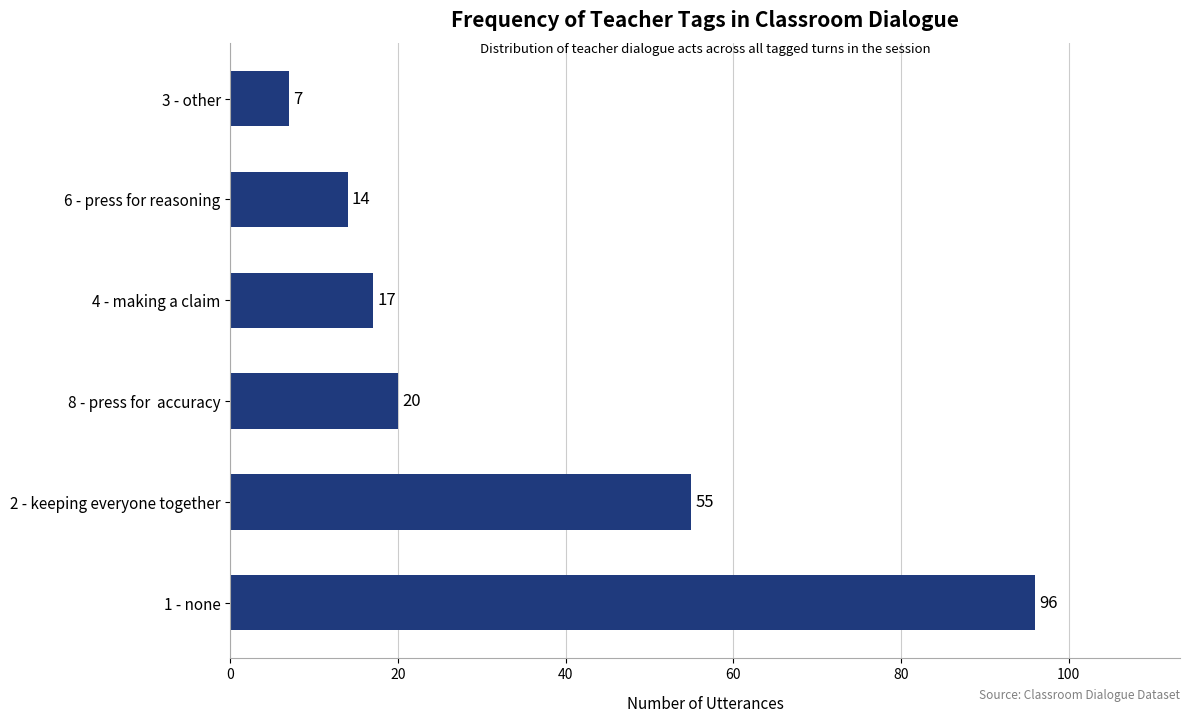

Rank the categories by value from lowest to highest.

3 - other, 6 - press for reasoning, 4 - making a claim, 8 - press for  accuracy, 2 - keeping everyone together, 1 - none